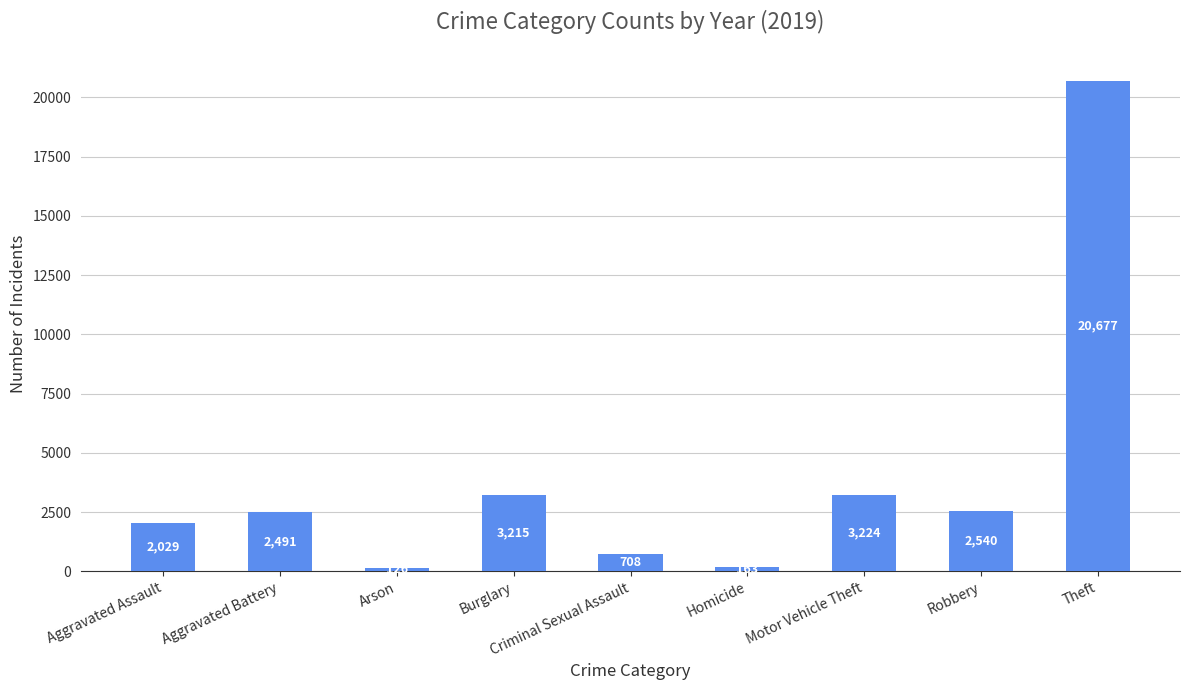

Which category has the highest value across all series?

Theft